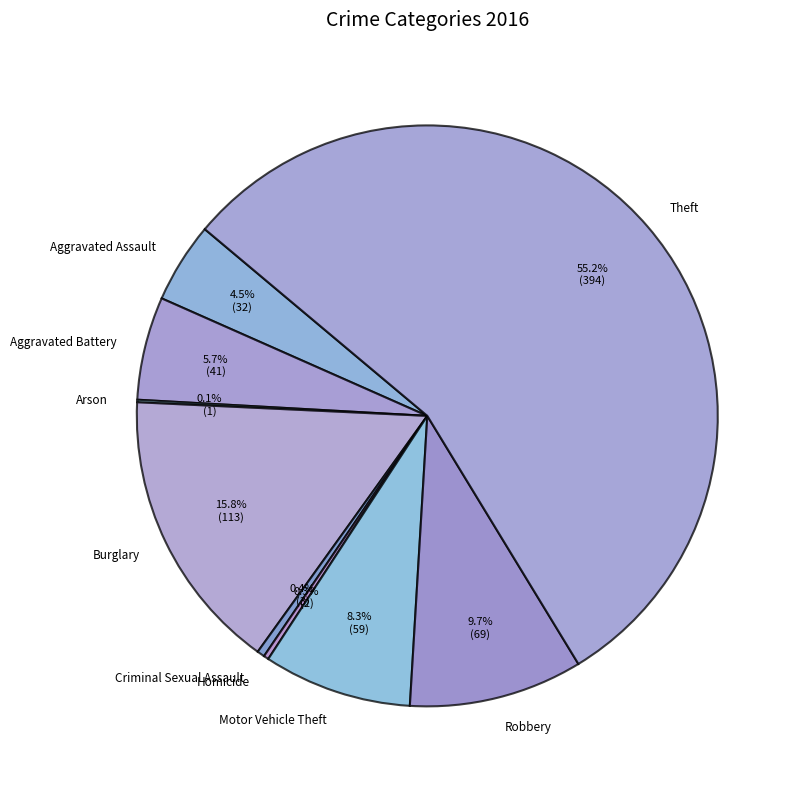

To the nearest percent, what percentage of the pie is Burglary?

16%